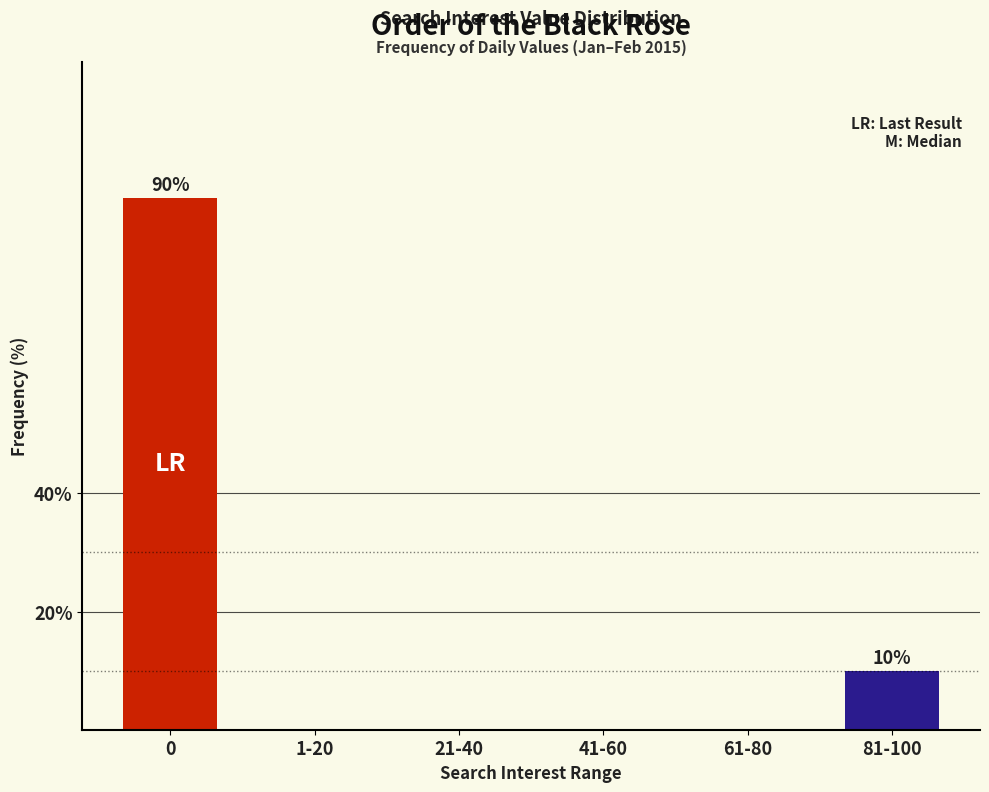

What is the maximum value shown in the chart?

90